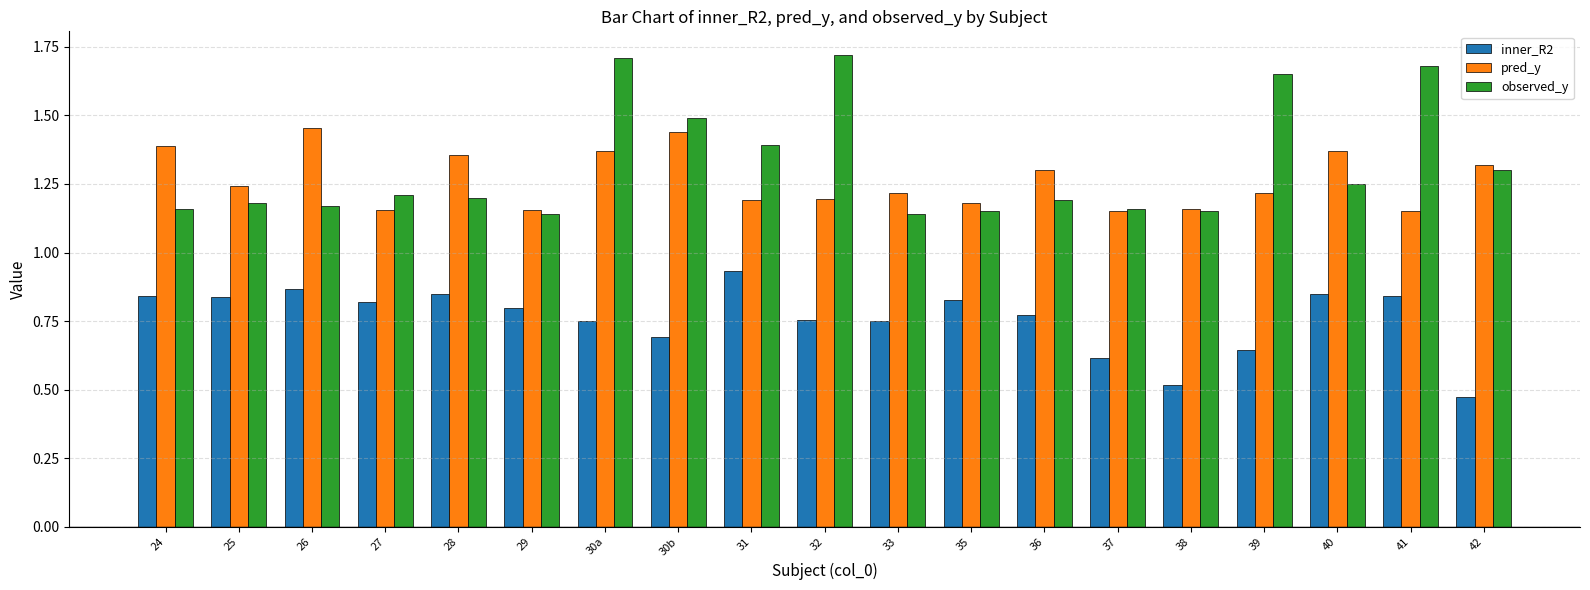

What is the sum of the pred_y values at 29 and 33?

2.4